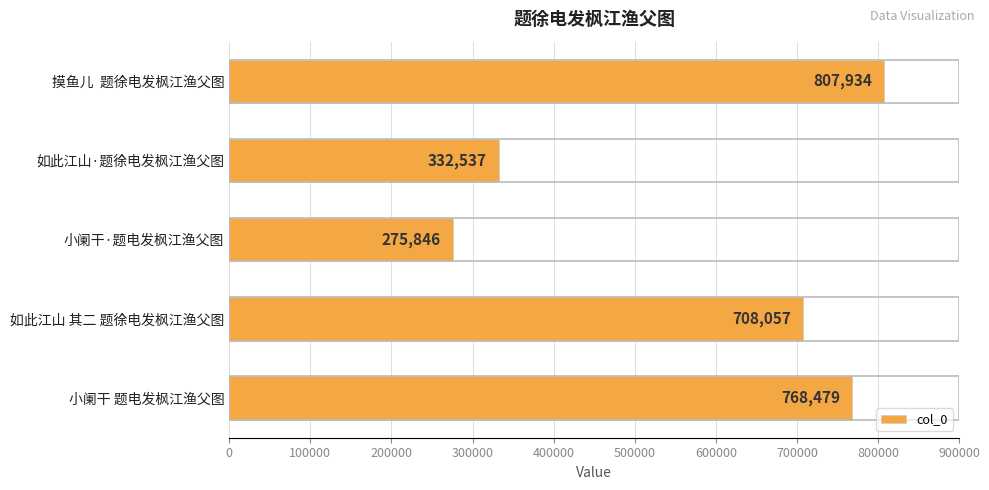

How many categories are shown in the chart?

5